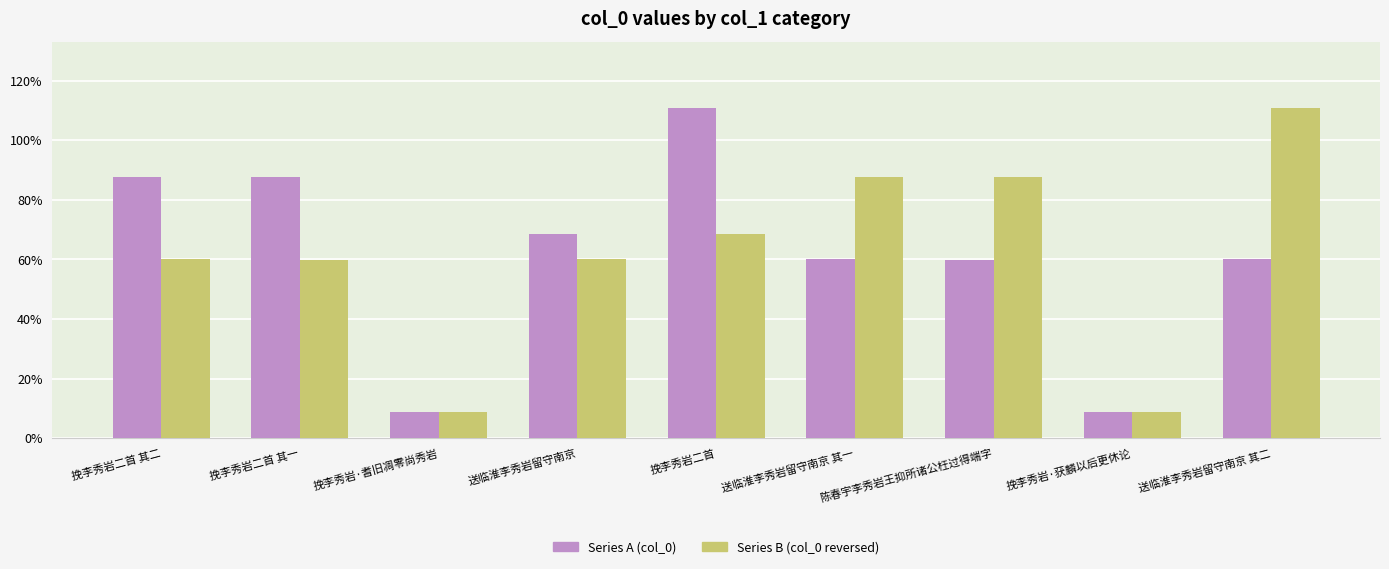

What is the label of the 3rd bar from the right?

陈春宇李秀岩王抑所诸公枉过得端字